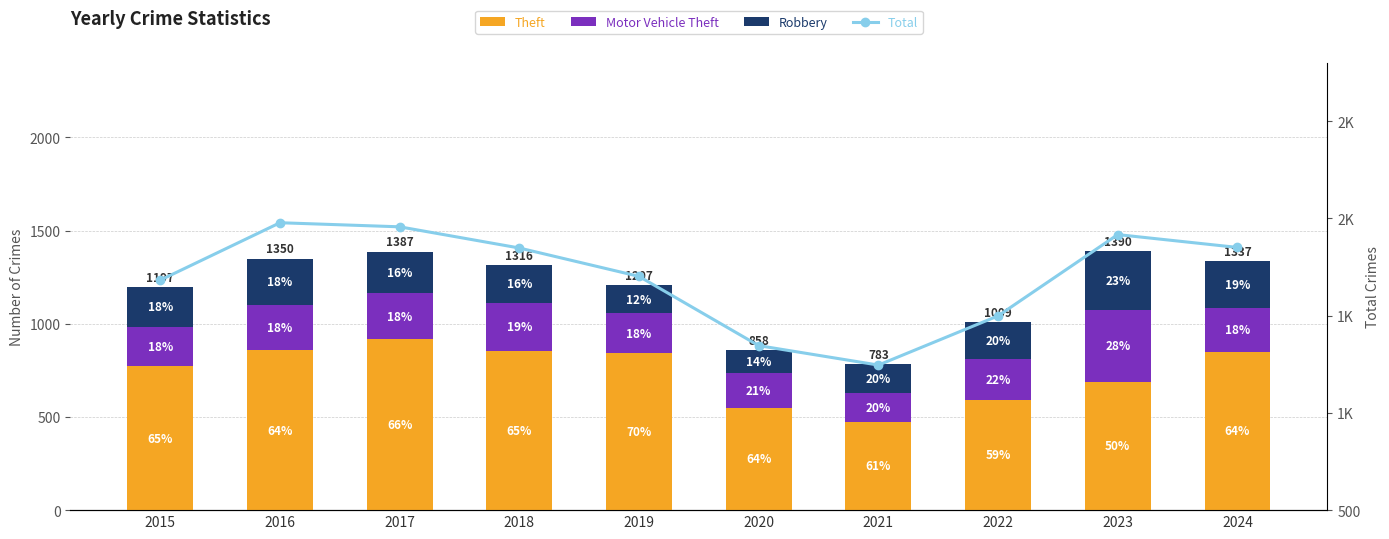

True or false: Theft has a value of 308 at 2021.

False